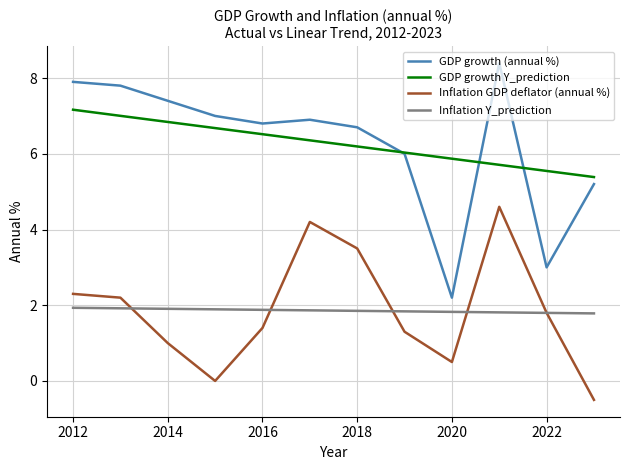

True or false: GDP growth (annual %) and Inflation Y_prediction cross at least once.

False